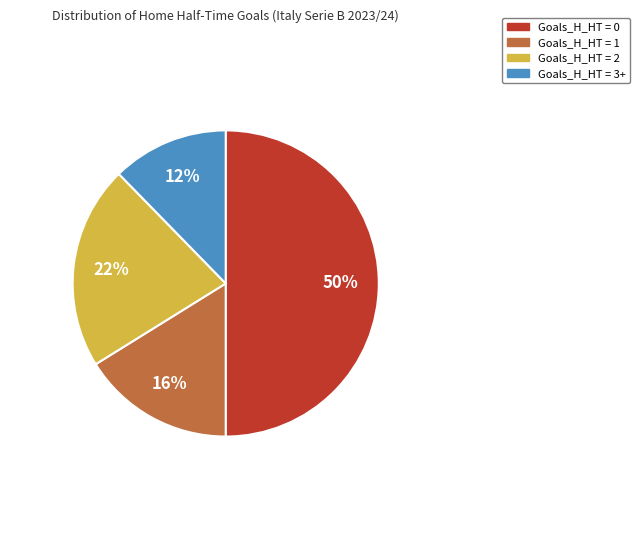

Between Goals_H_HT = 2 and Goals_H_HT = 3+, which is larger?

Goals_H_HT = 2